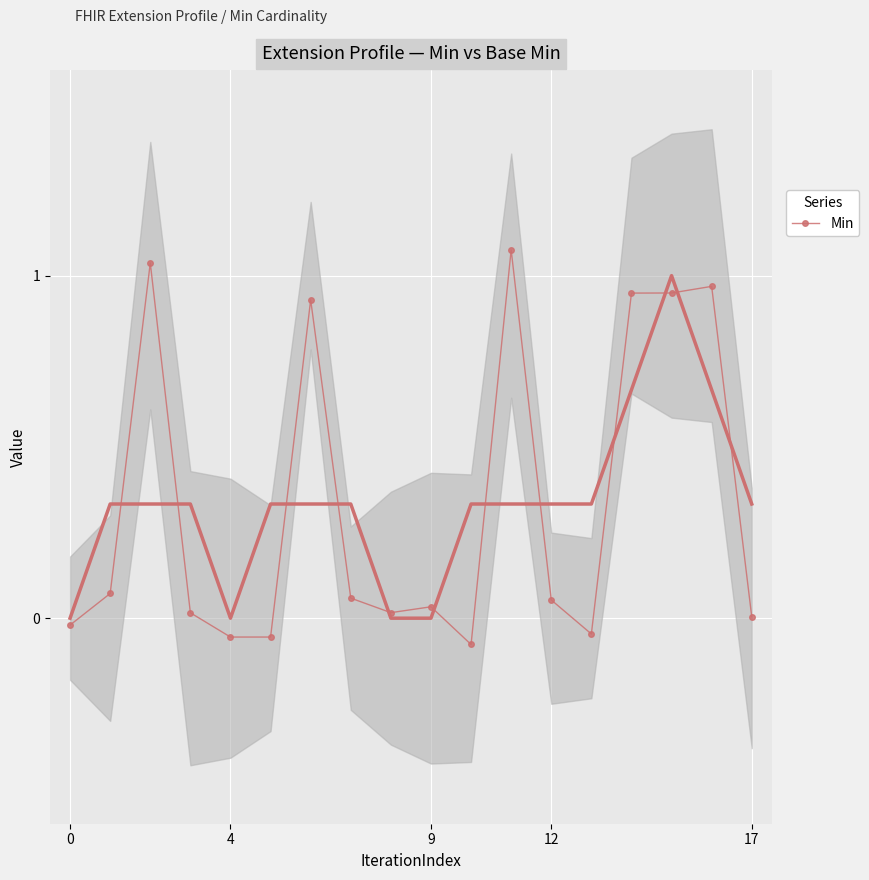

Reading left to right, list all the values displayed in this chart.

-0.0	0.1	1.0	0.0	-0.1	-0.1	0.9	0.1	0.0	0.0	-0.1	1.1	0.1	-0.0	0.9	0.9	1.0	0.0